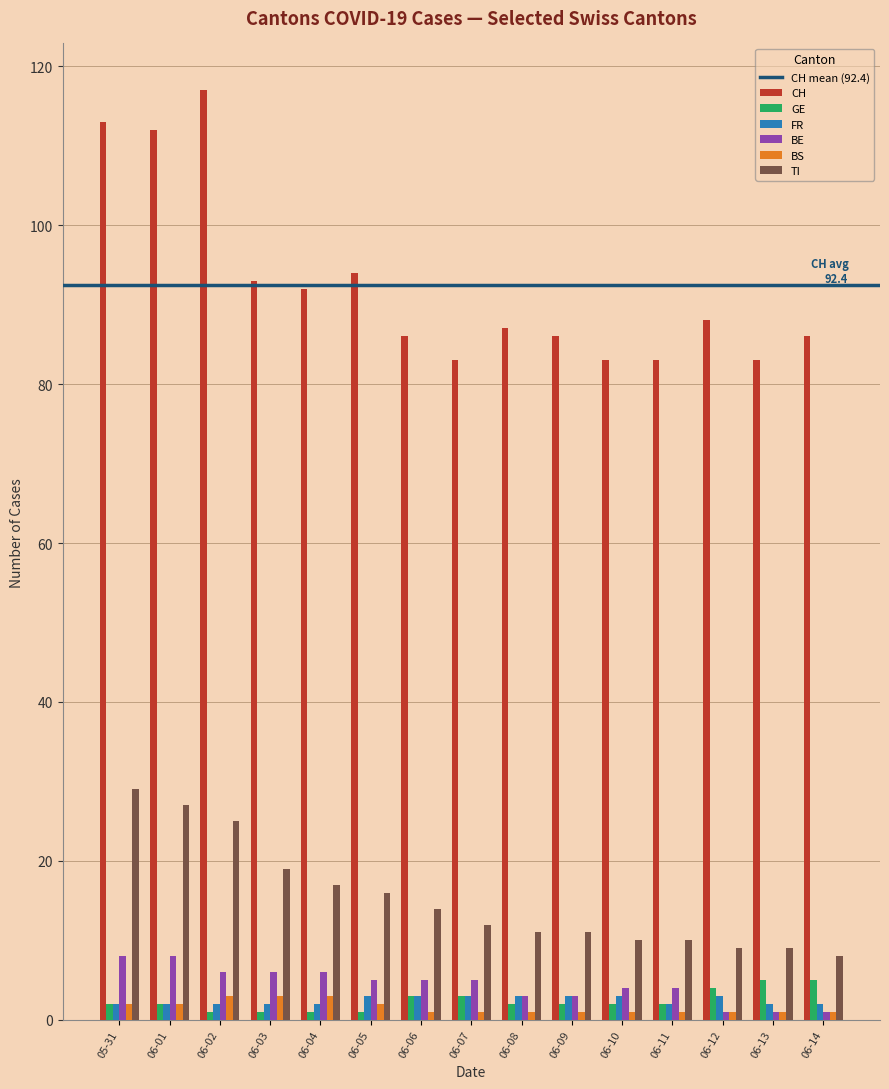

What is the average value of the CH series?

92